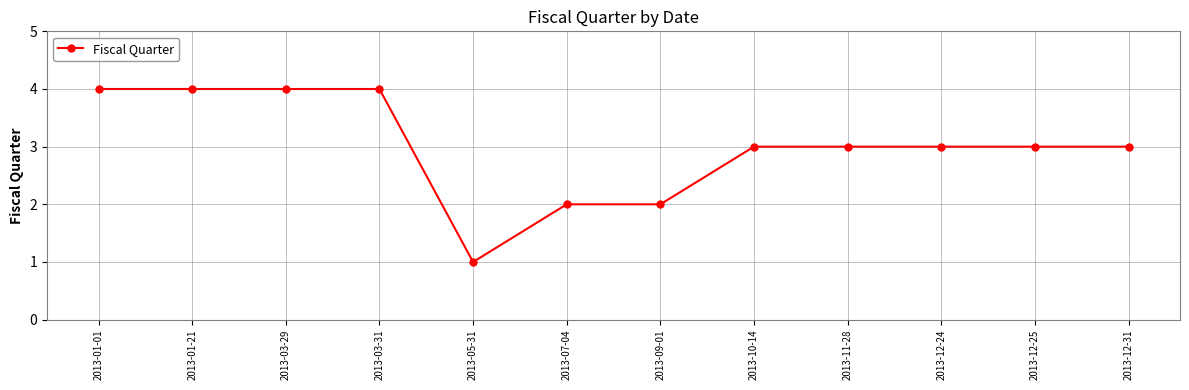

Reading left to right, transcribe all the data shown in this chart.

4	4	4	4	1	2	2	3	3	3	3	3